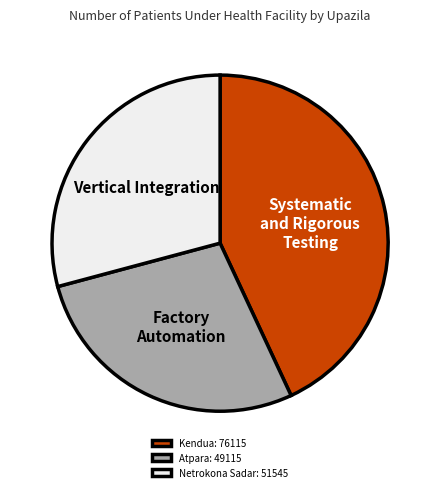

Between Netrokona Sadar: 51545 and Atpara: 49115, which is larger?

Netrokona Sadar: 51545